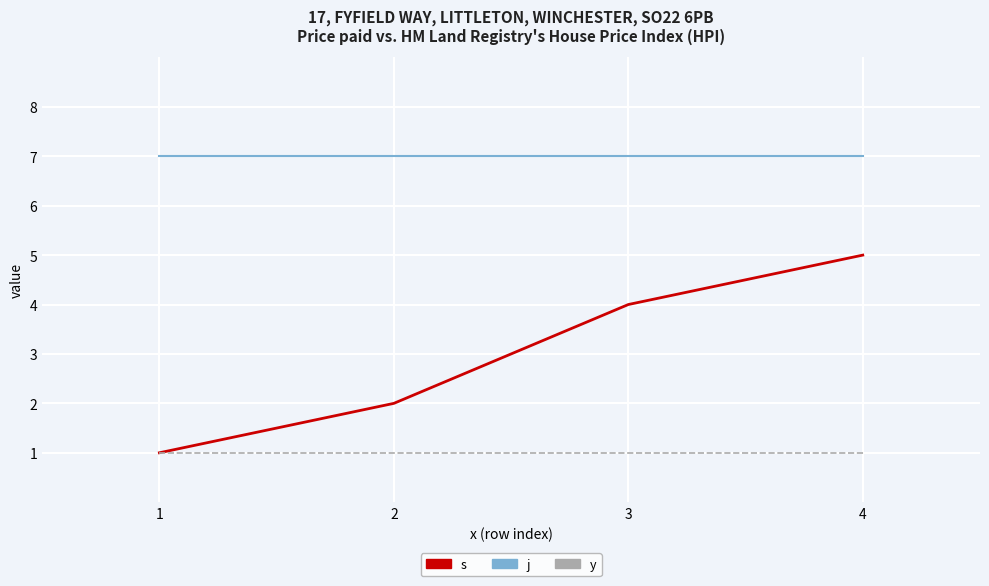

Between 1 and 3, which series saw the biggest shift?

s